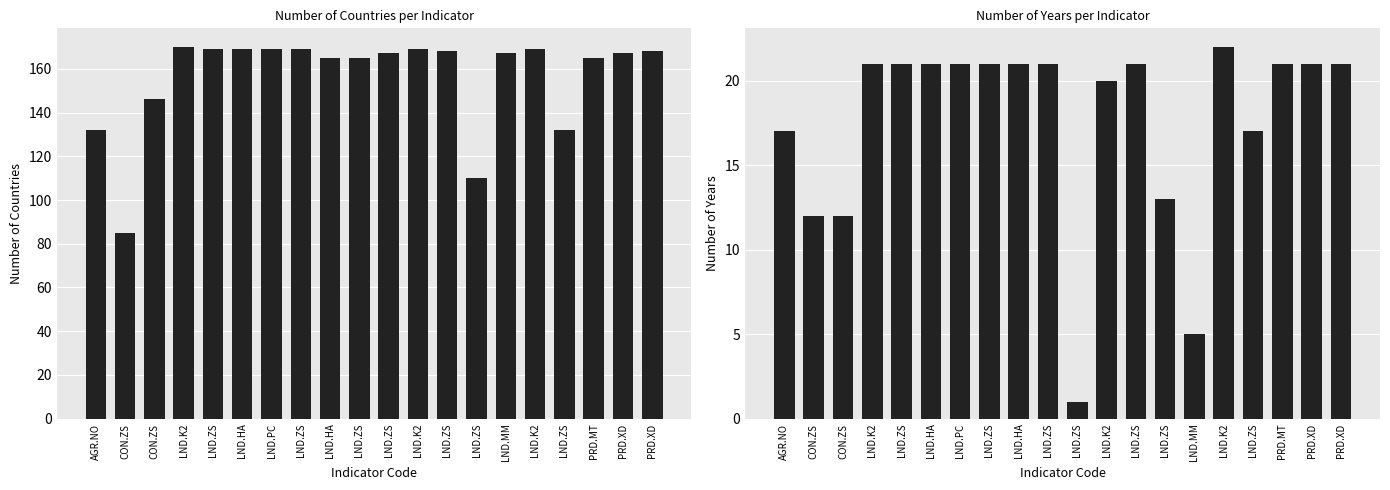

At which category does the chart reach its minimum across all series?

LND.ZS